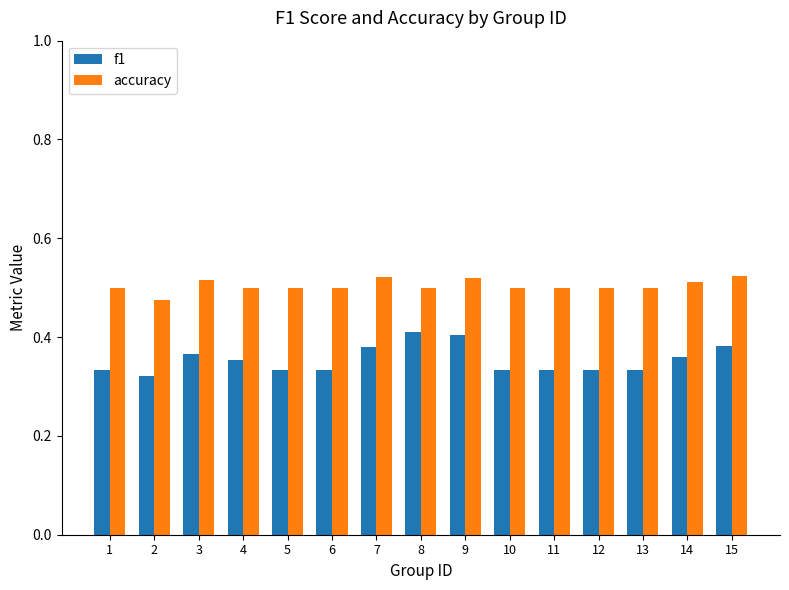

List the series in order of their overall mean, lowest first.

f1, accuracy